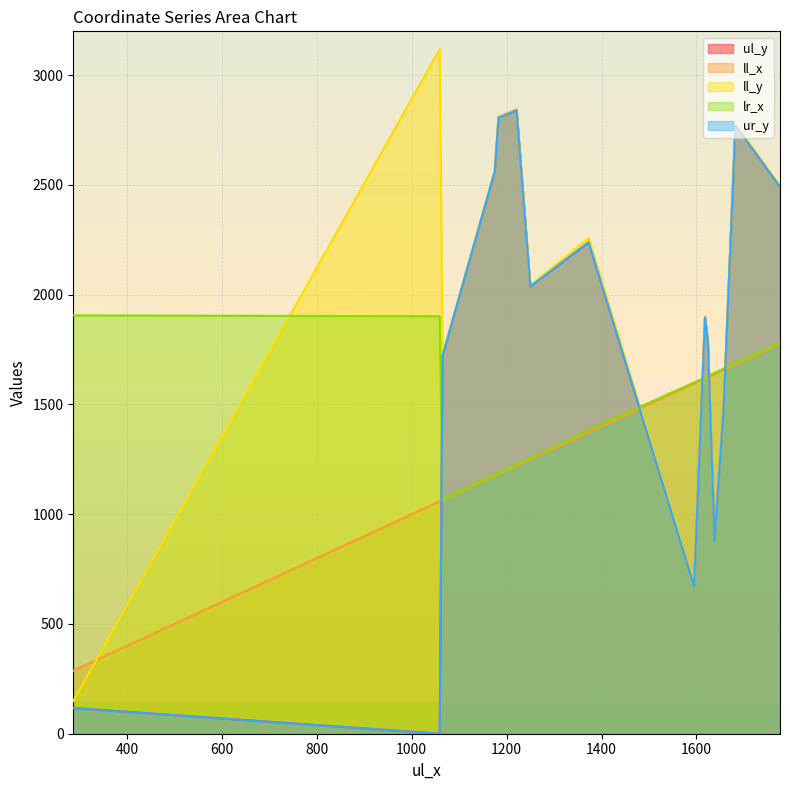

What position from the right is 1638?

12